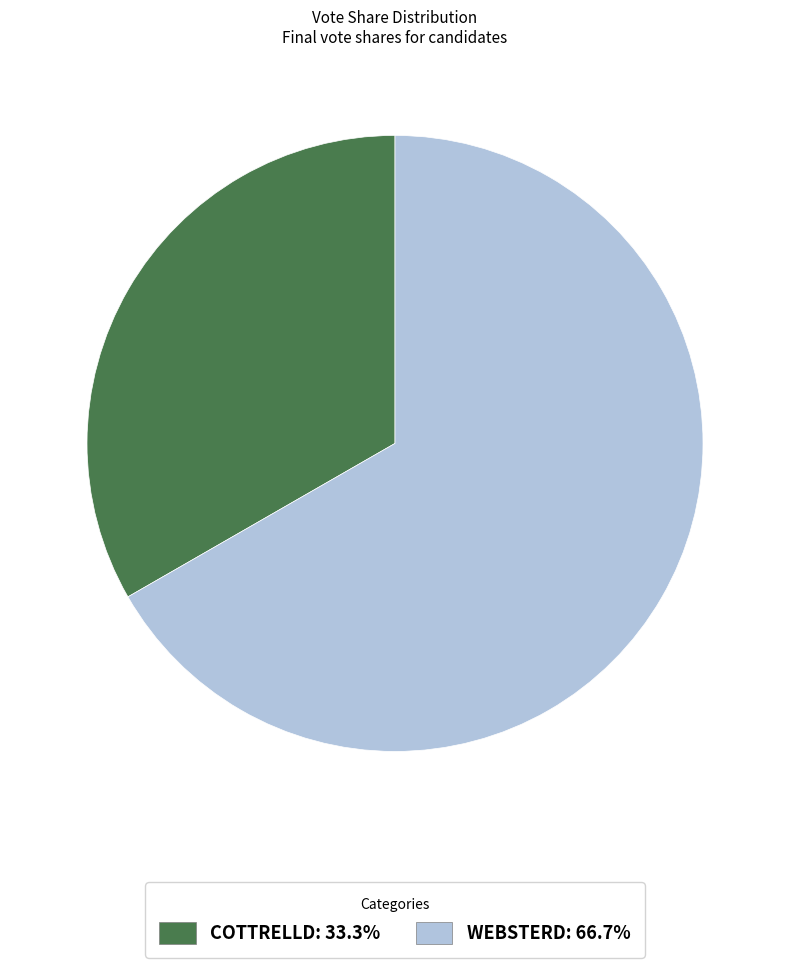

Is there a majority slice in this chart?

Yes